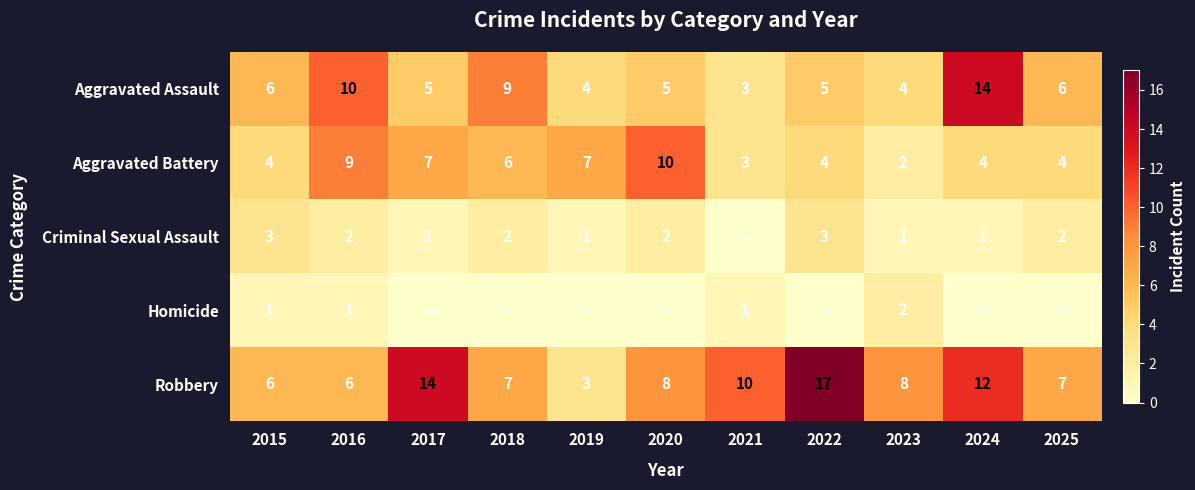

Rank the series at 2016 from highest to lowest value.

Aggravated Assault, Aggravated Battery, Robbery, Criminal Sexual Assault, Homicide